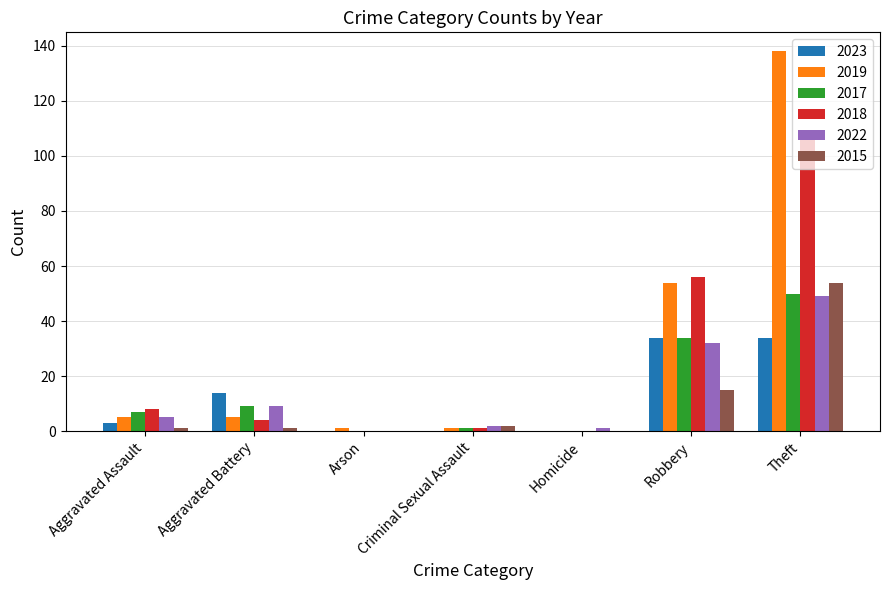

The 2022 series shows 15 at Aggravated Battery. True or false?

False